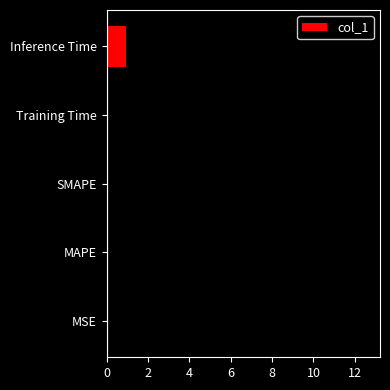

What is the change in value from MAPE to SMAPE?

-12.6